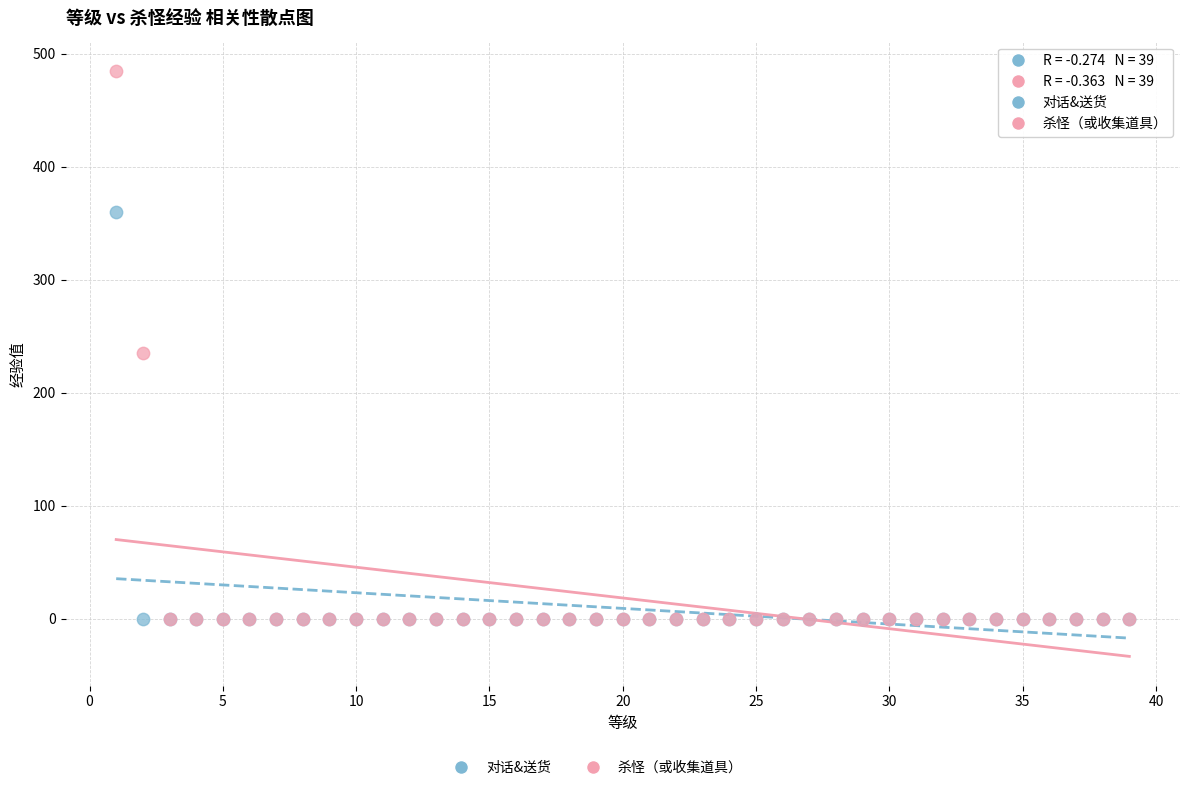

In the 杀怪（或收集道具） series, what Y value is closest to 242?

235